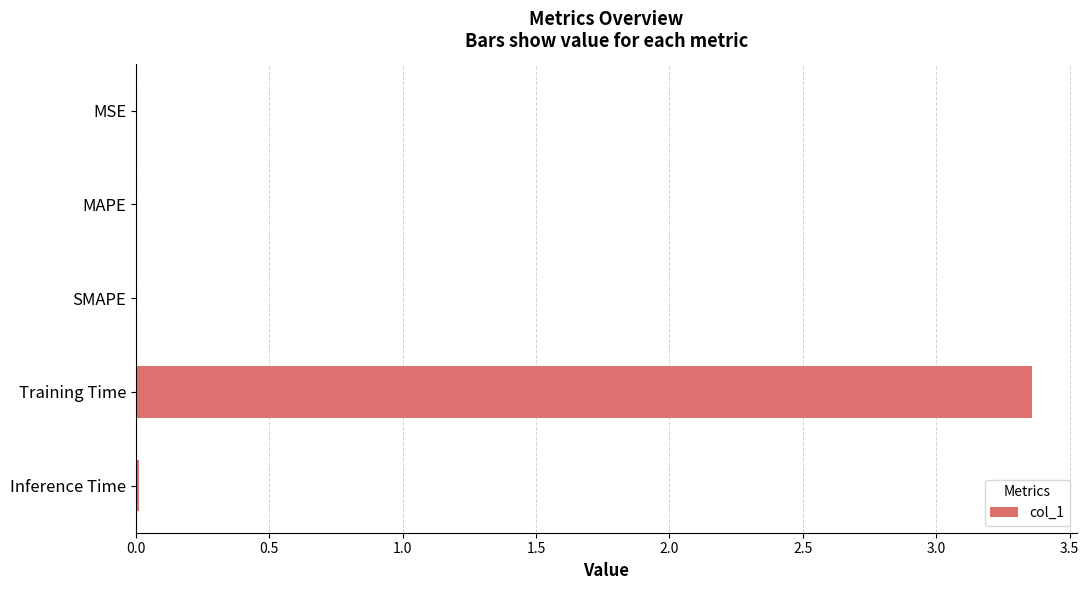

Does the chart contain stacked bars?

No